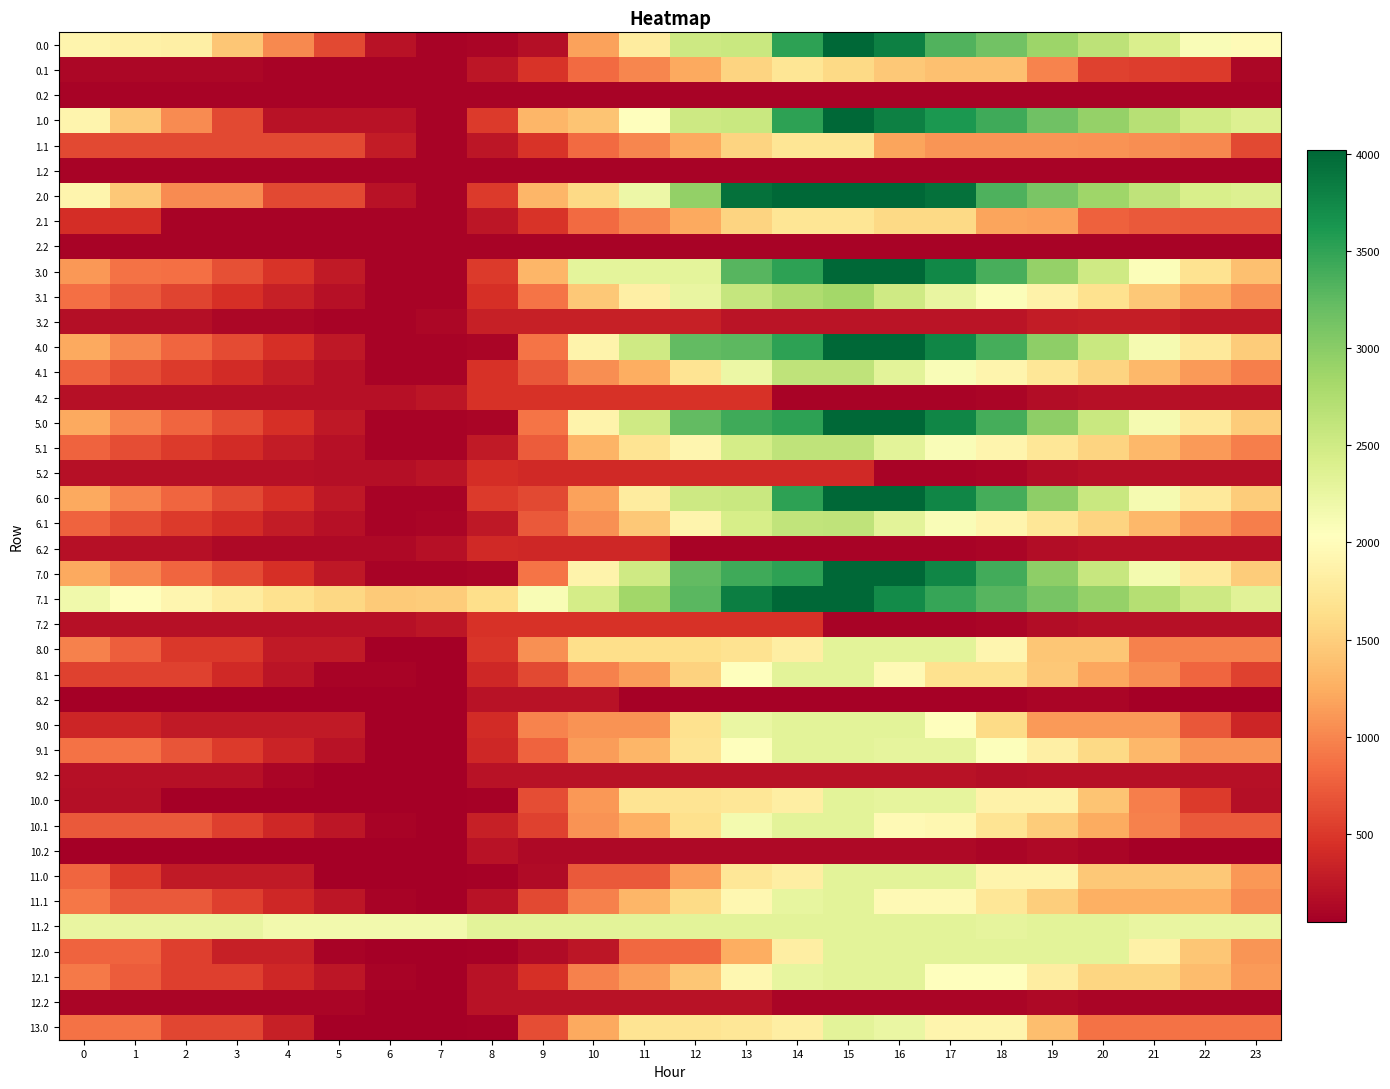

Which has a higher value, 11 or 5?

11